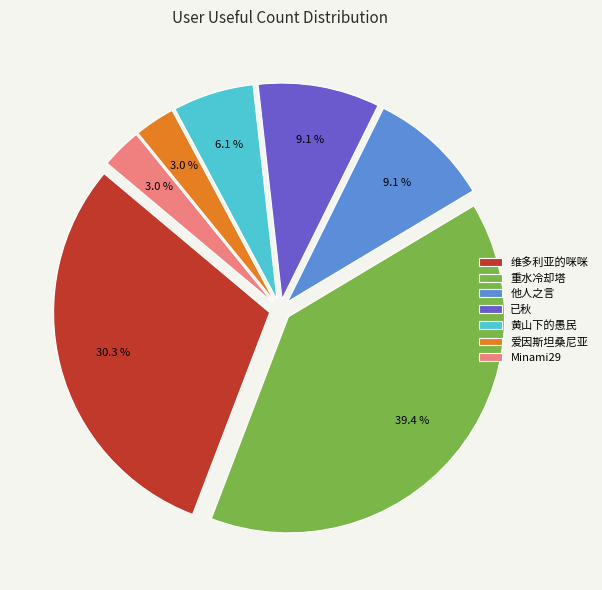

Is there a majority slice in this chart?

No